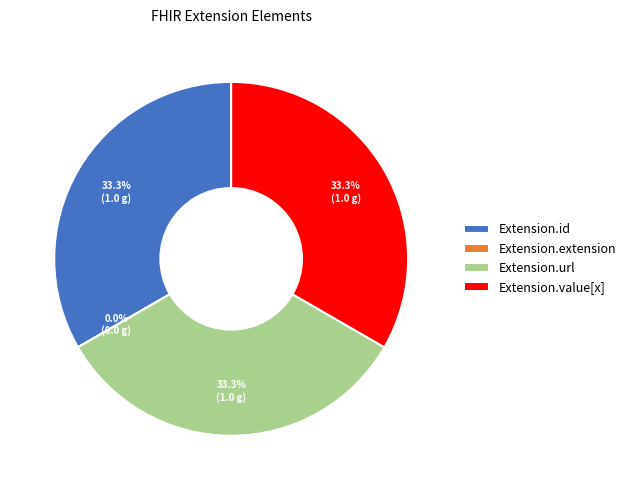

Does Extension.url account for over 50% of the chart?

No